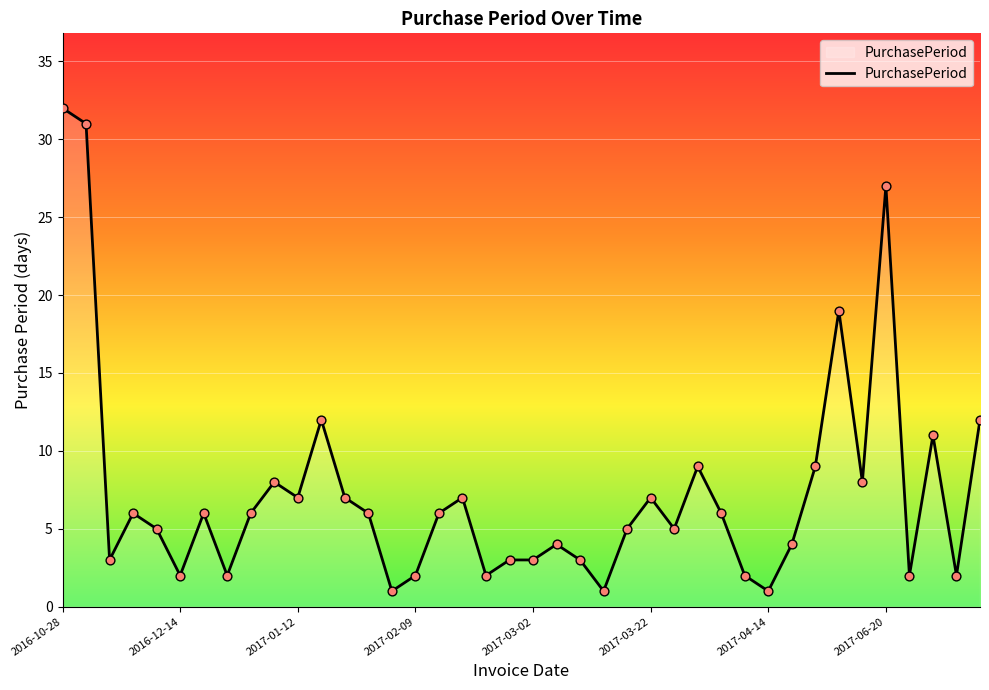

What is the difference between the maximum and minimum values?

31